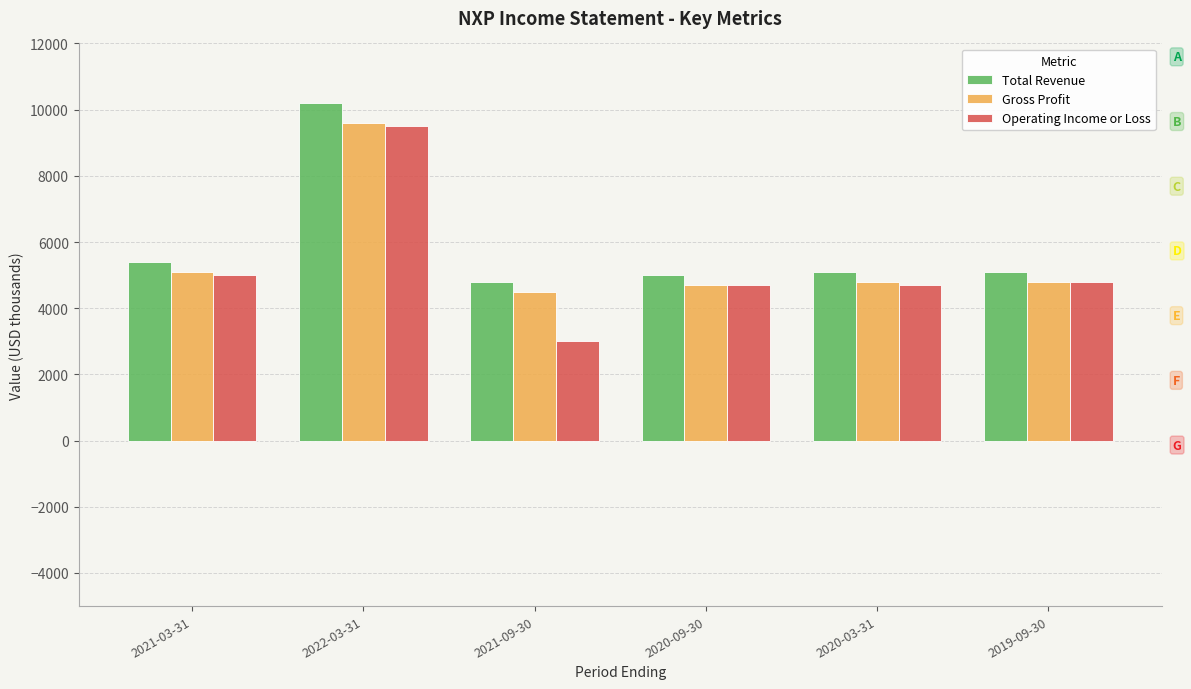

How many data points in Total Revenue are less than 5100?

2